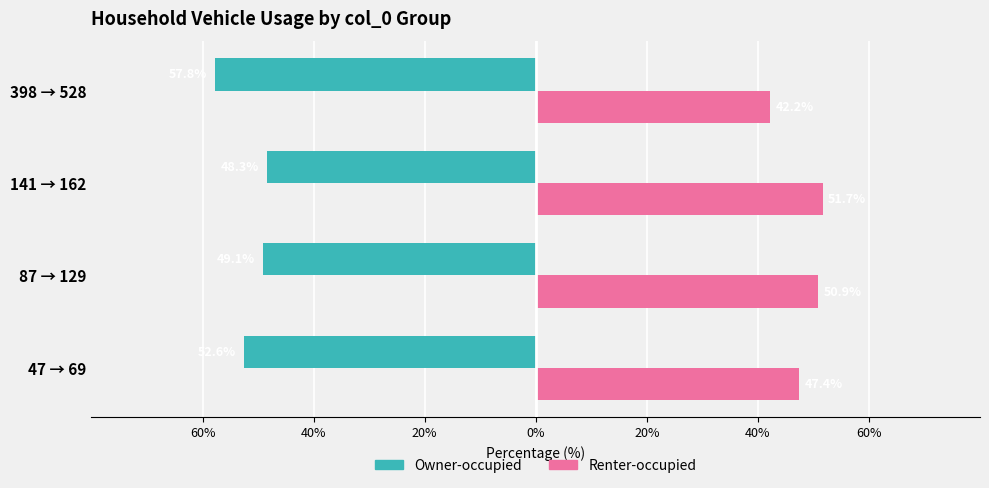

What position from the left is 87 → 129?

2